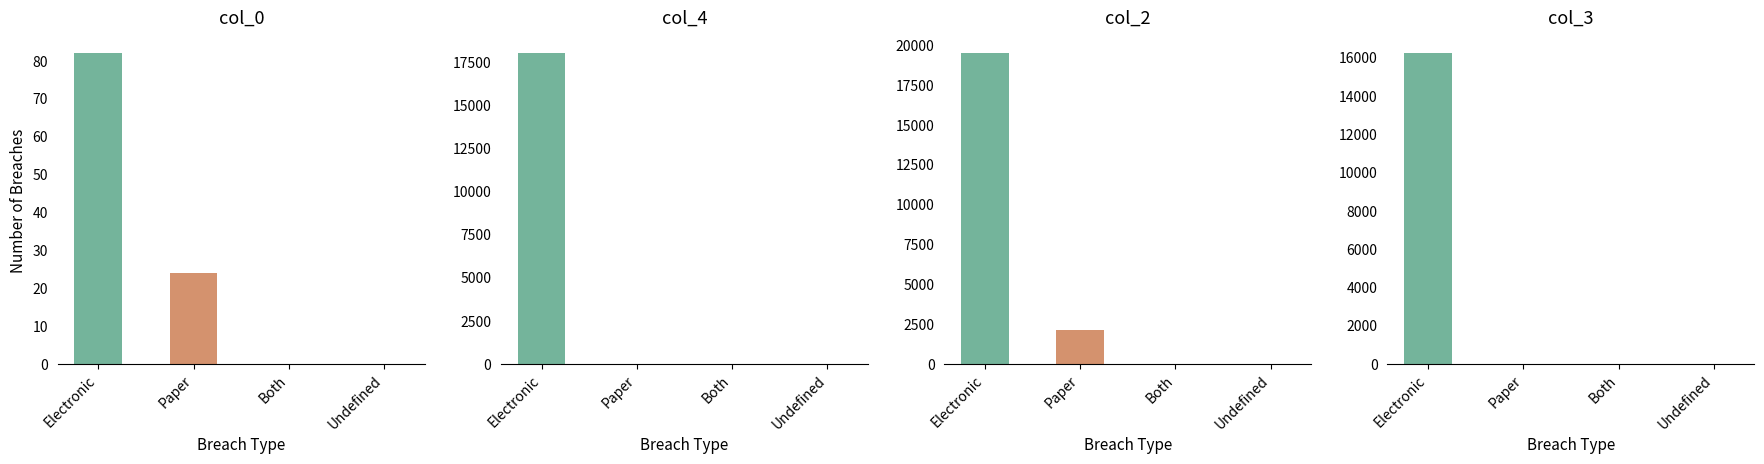

Rank the series at Undefined from lowest to highest value.

col_0, col_4, col_2, col_3